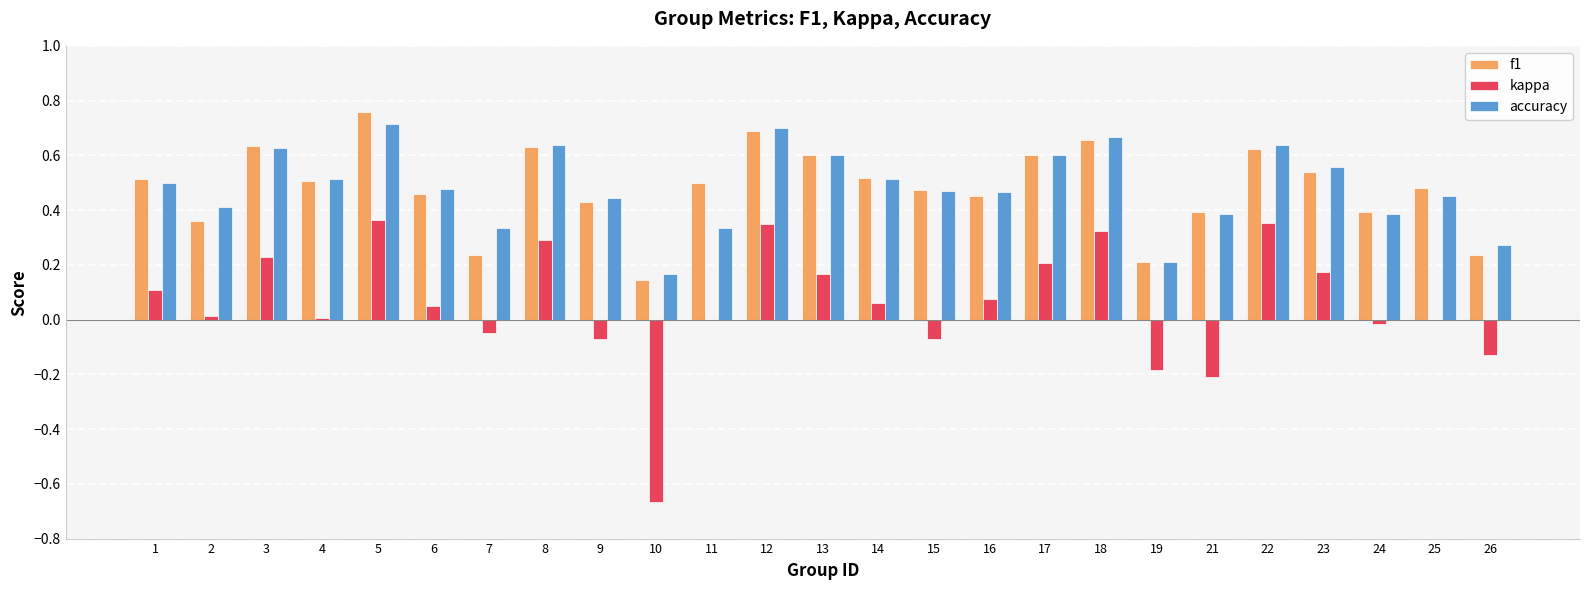

True or false: kappa has a value of 0.1 at 16.

True